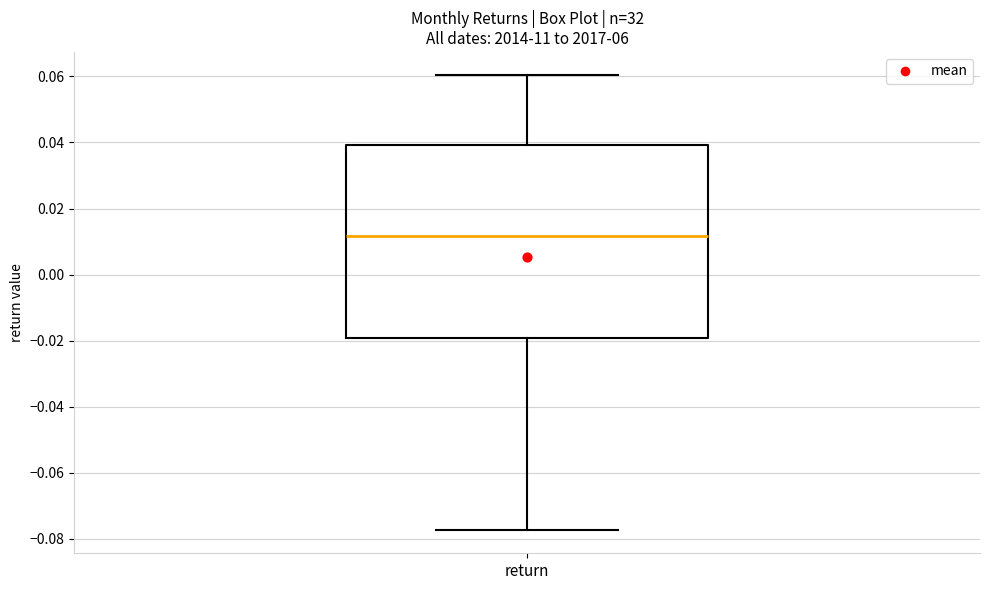

Read this box plot against the y-axis: the position of the median line, the range covered by the box, and the ends of both whiskers. The values are not printed on the chart, so give them approximately, as read against the axis.

median 0.012, box -0.020 to 0.040, whiskers -0.078 to 0.060